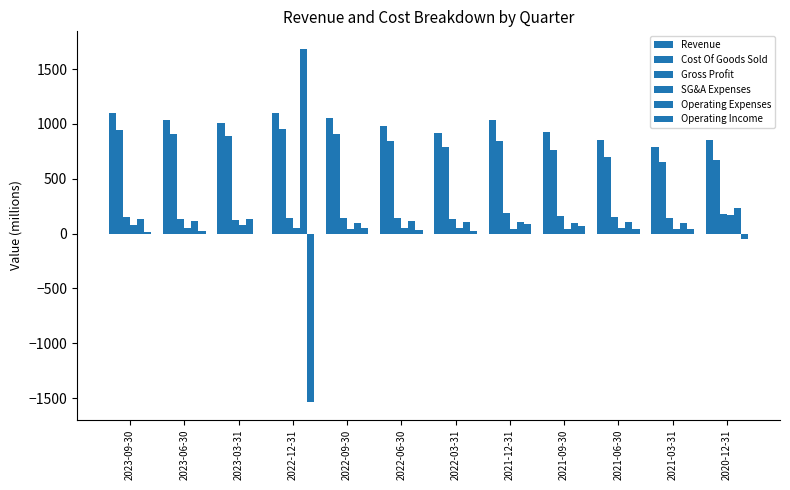

What position from the left is 2022-06-30?

6